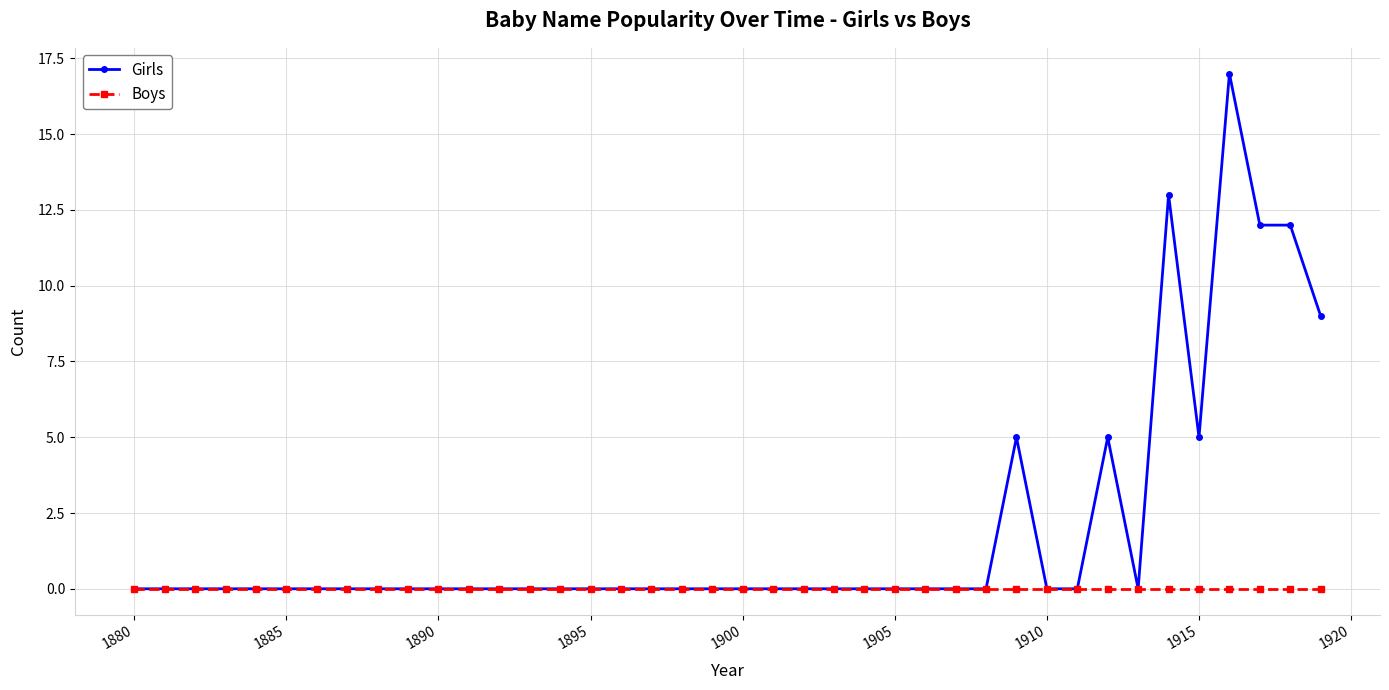

Rank the series by their maximum value, from highest to lowest.

Girls, Boys